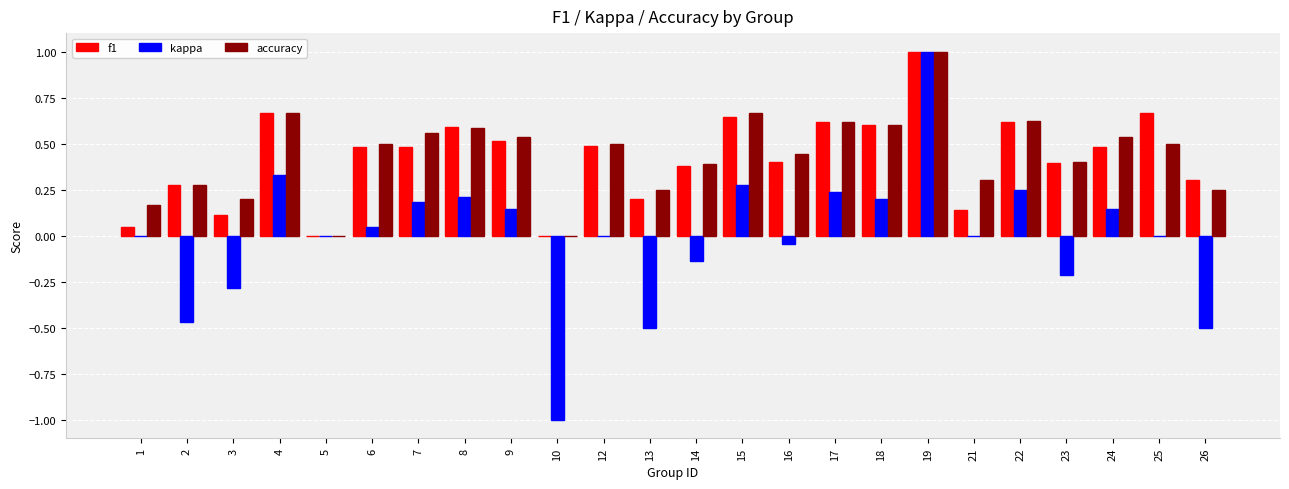

At which category does the chart reach its peak across all series?

19